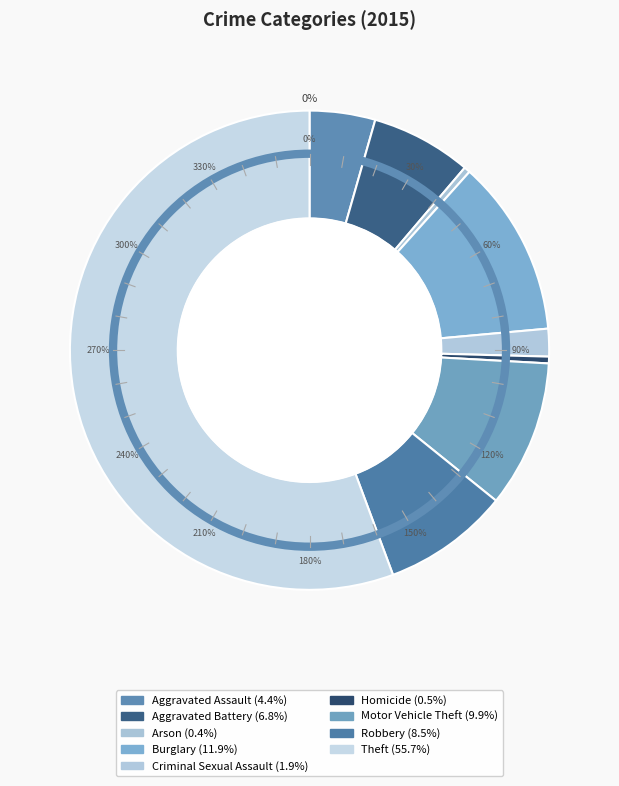

What percentage is the Aggravated Battery slice, to the nearest percent?

7%